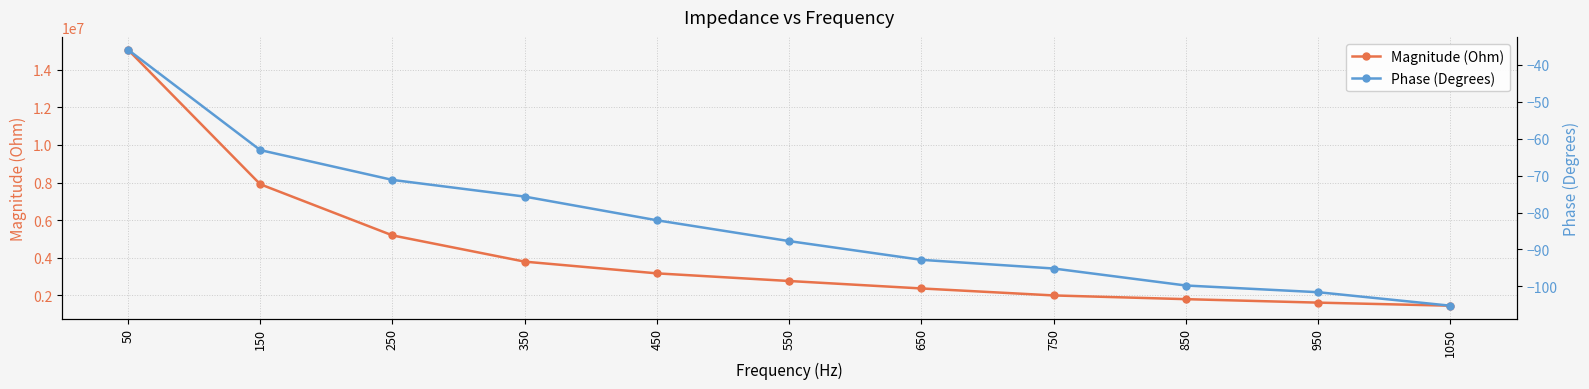

True or false: Magnitude (Ohm) and Phase (Degrees) cross at least once.

False